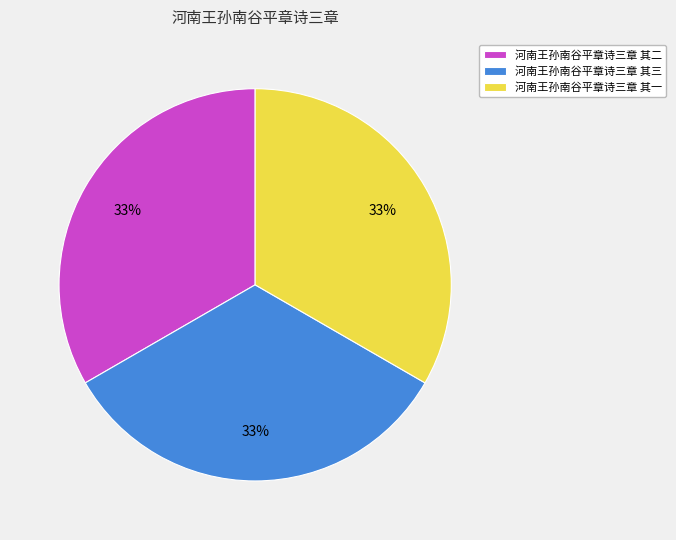

How many segments does this pie chart have?

3